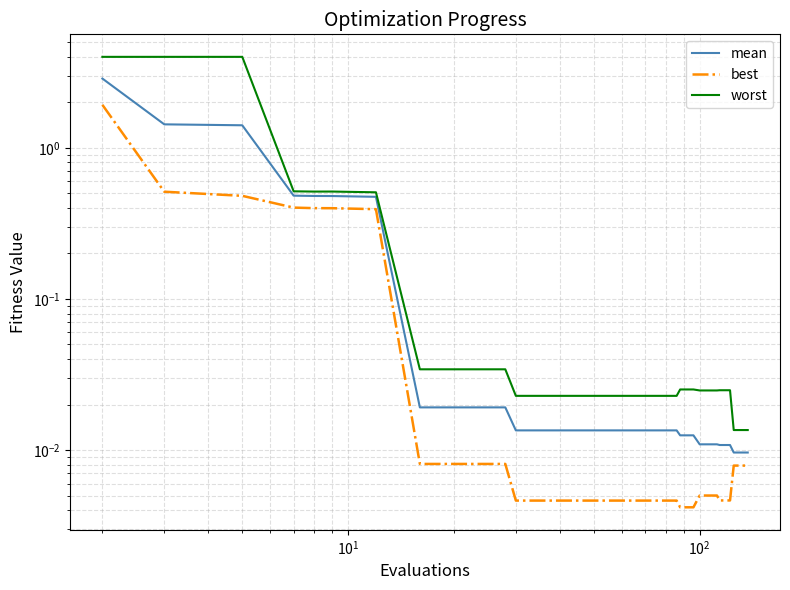

Which series has the largest total across all categories?

worst